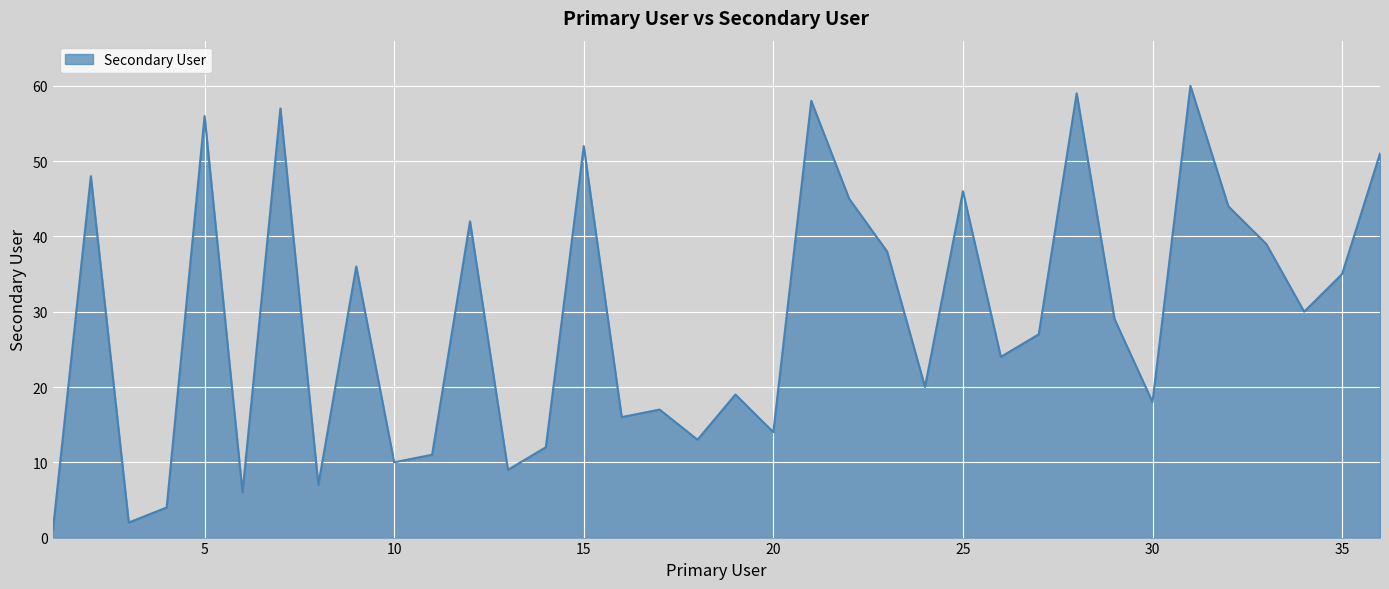

What is the maximum value shown in the chart?

60